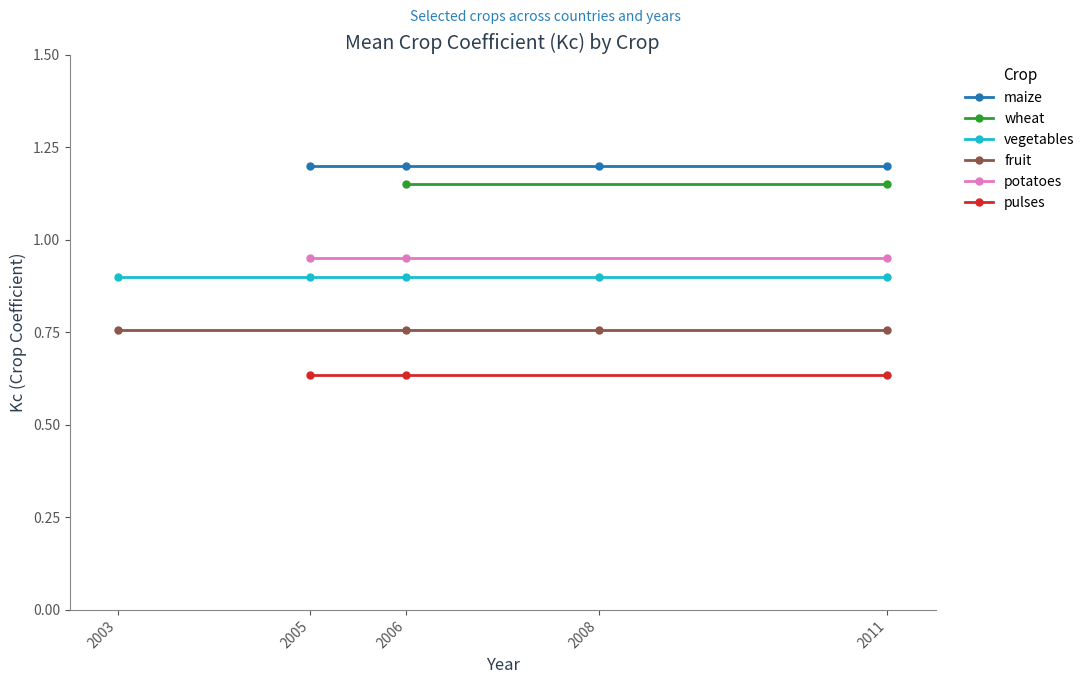

True or false: fruit has a value of 0.8 at 2005.

True